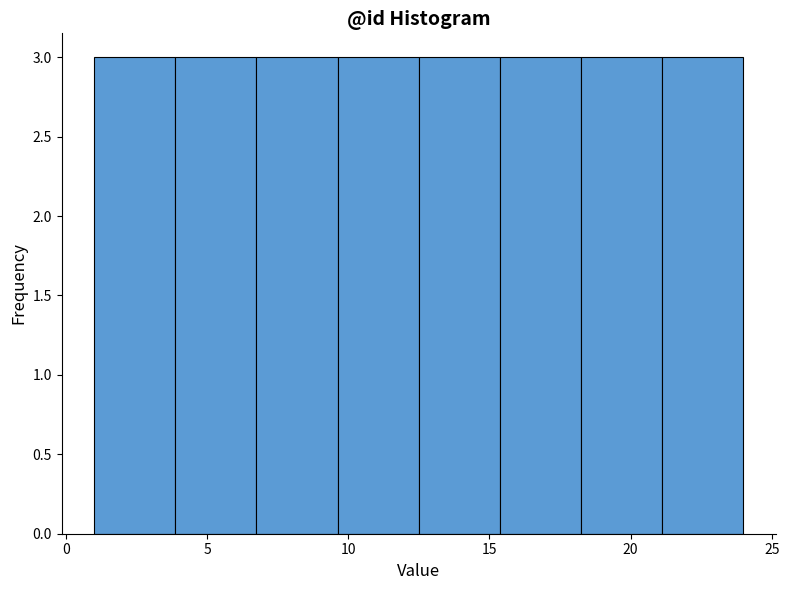

Reading left to right, list every bar in this chart as the range it spans on the x-axis followed by its height. Neither the bar edges nor the heights are printed on the chart, so give them approximately, as read against the axes.

1.0 to 4.0: 3
4.0 to 7.0: 3
7.0 to 9.5: 3
9.5 to 12.5: 3
12.5 to 15.5: 3
15.5 to 18.5: 3
18.5 to 21.0: 3
21.0 to 24.0: 3